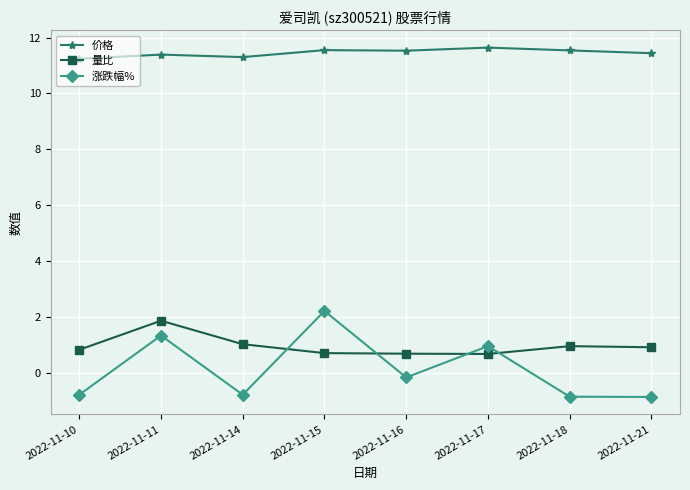

What is the difference between the highest and lowest values at 2022-11-11?

10.1